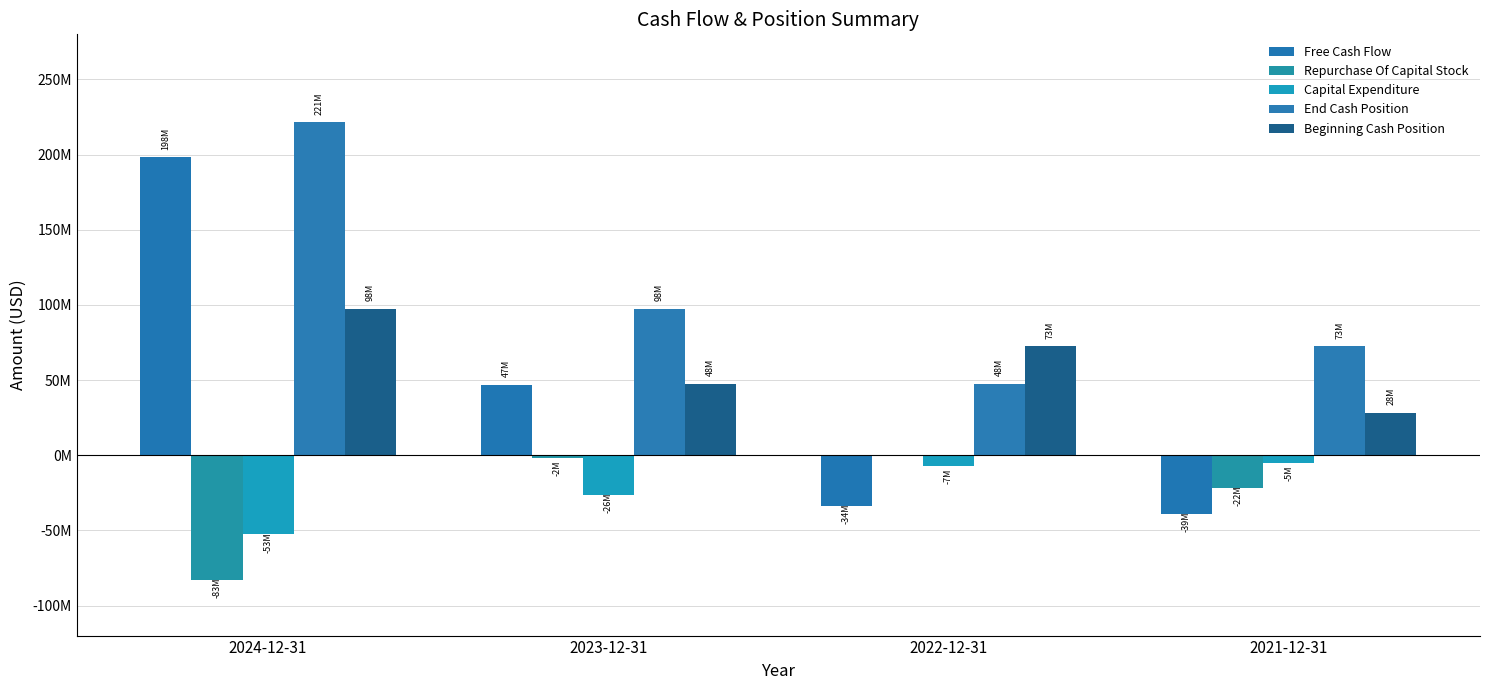

Are the bars grouped side by side (vs. stacked)?

Yes